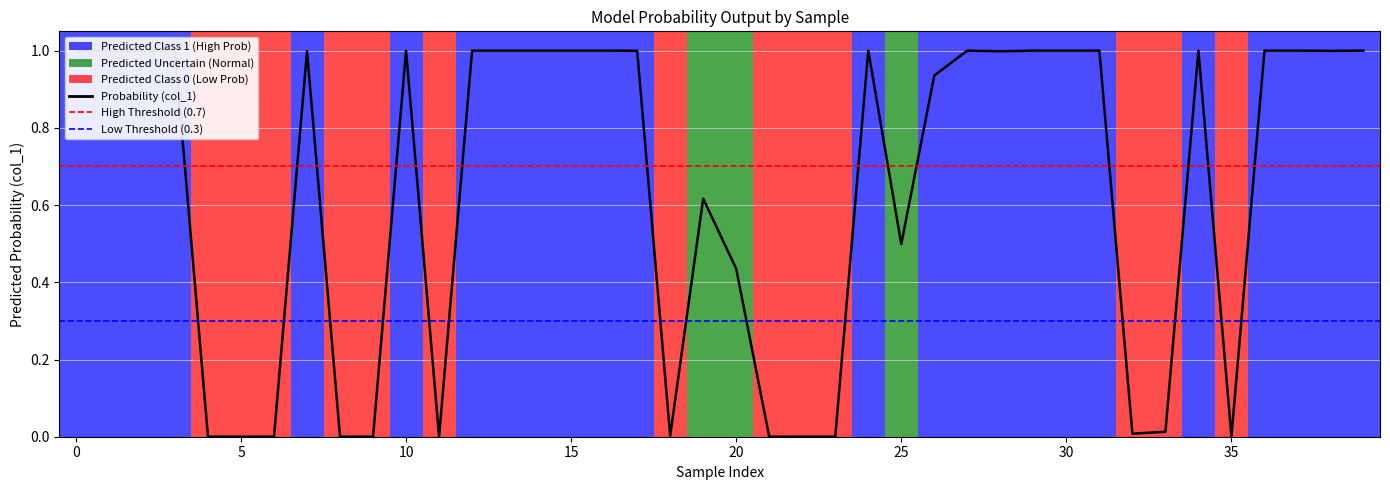

Is it true that the value at 22 is 0.0?

False